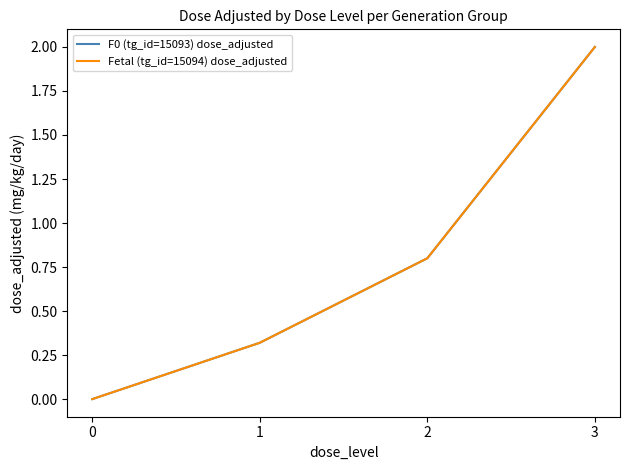

Does the chart display data point markers on the line(s)?

No